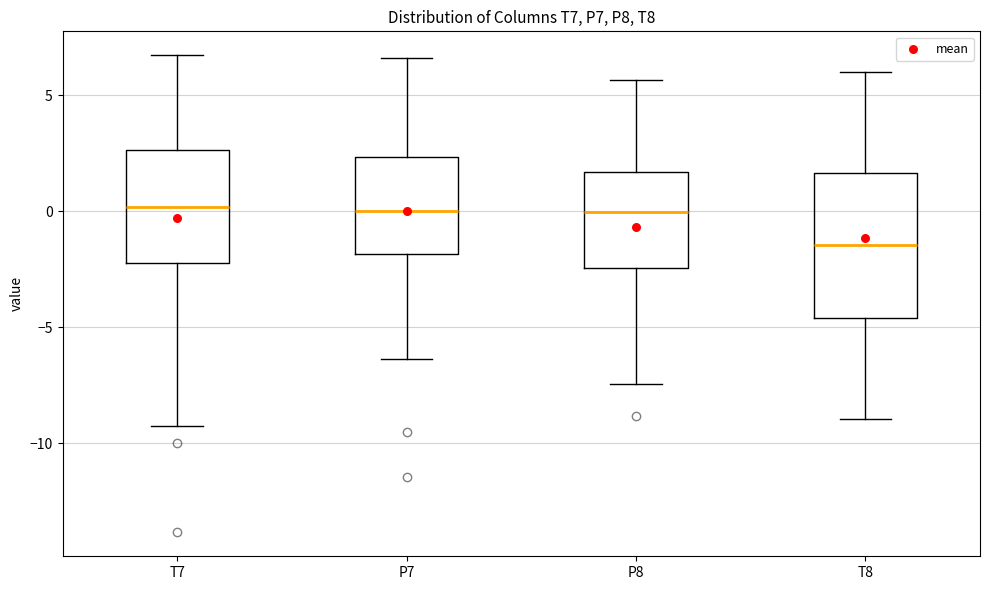

Which box has the lowest median line?

T8